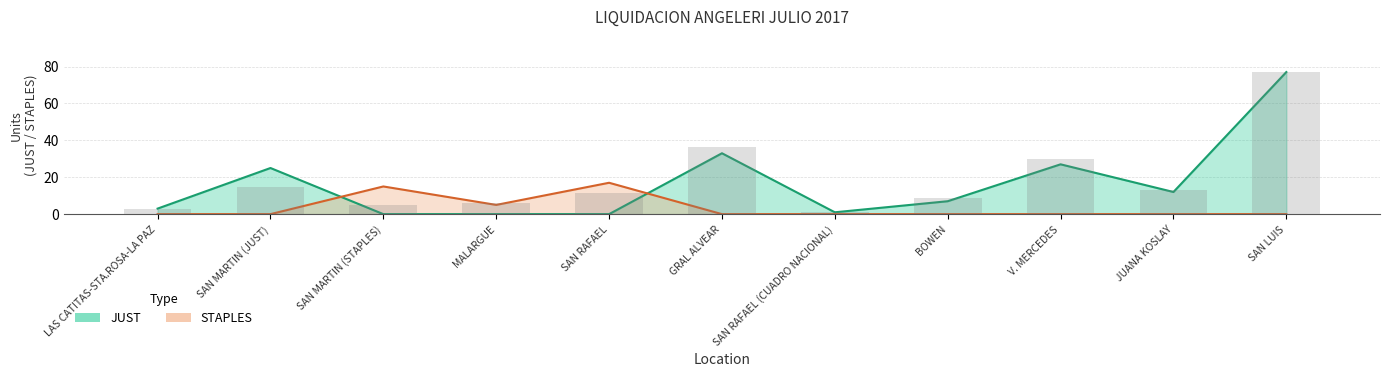

What is the label of the 11th bar from the right?

LAS CATITAS-STA.ROSA-LA PAZ